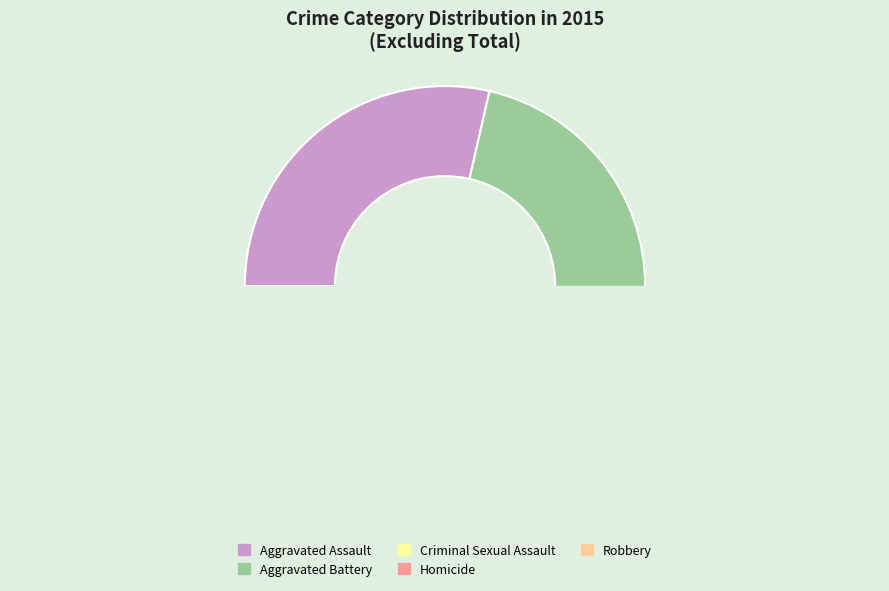

Is there a majority slice in this chart?

No